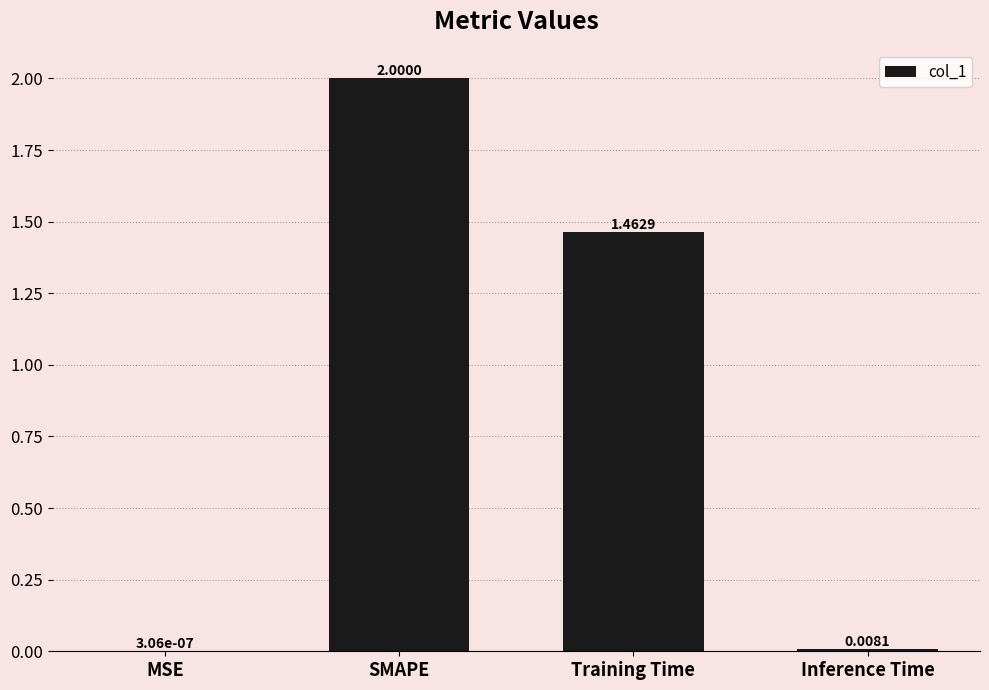

What is the sum of all values?

3.5